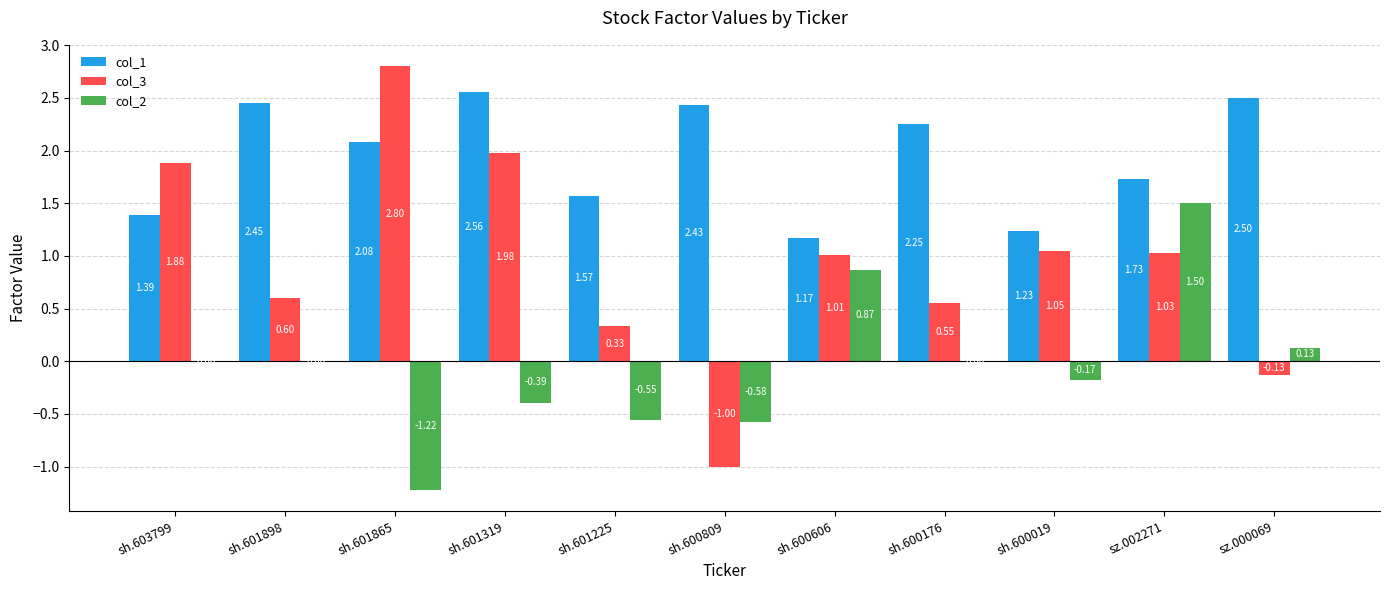

Which series changed the most between sh.601865 and sh.600809?

col_3